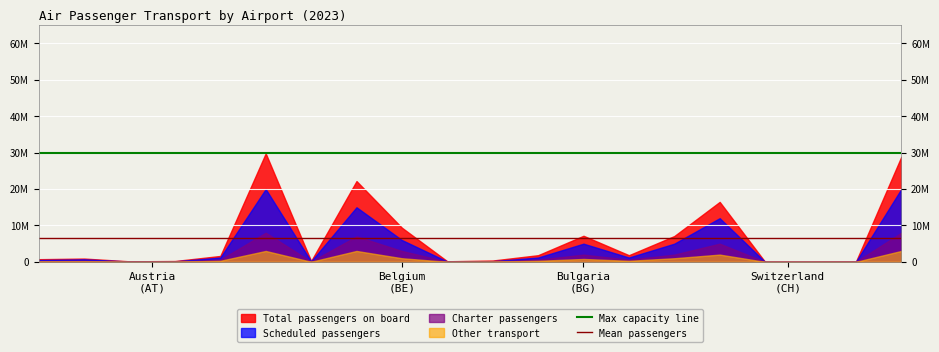

Rank the series by their maximum value, from lowest to highest.

Other transport, Charter passengers, Scheduled passengers, Total passengers on board